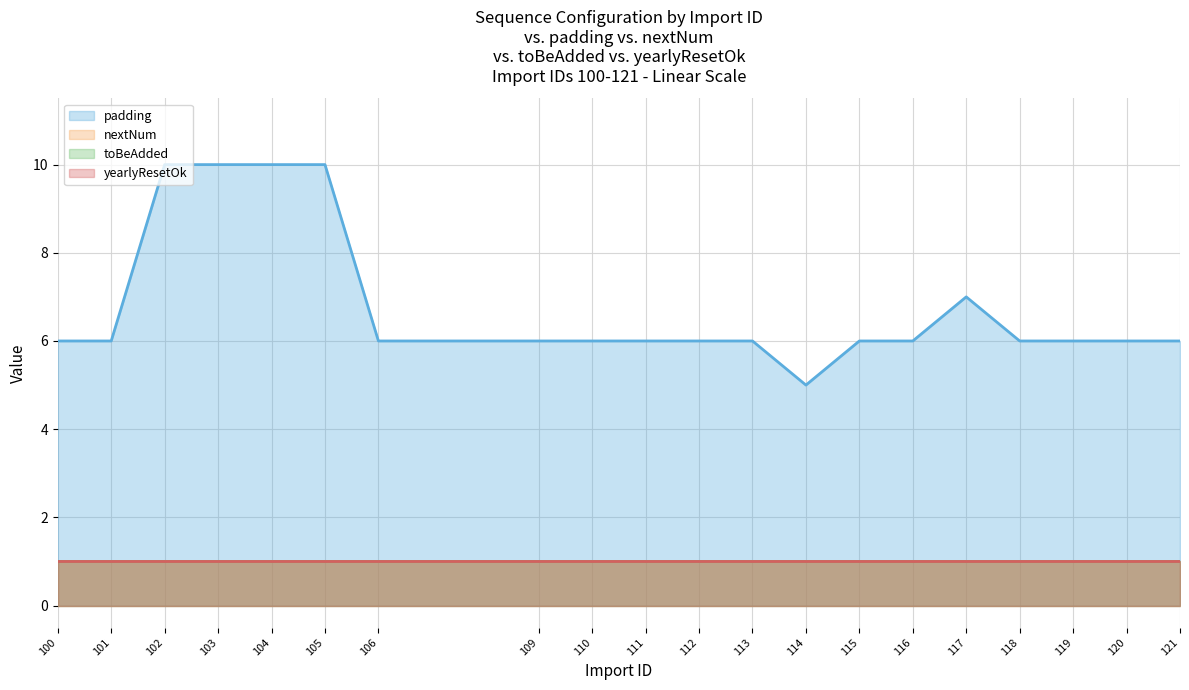

List the series in order of their peak value, highest first.

padding, nextNum, toBeAdded, yearlyResetOk